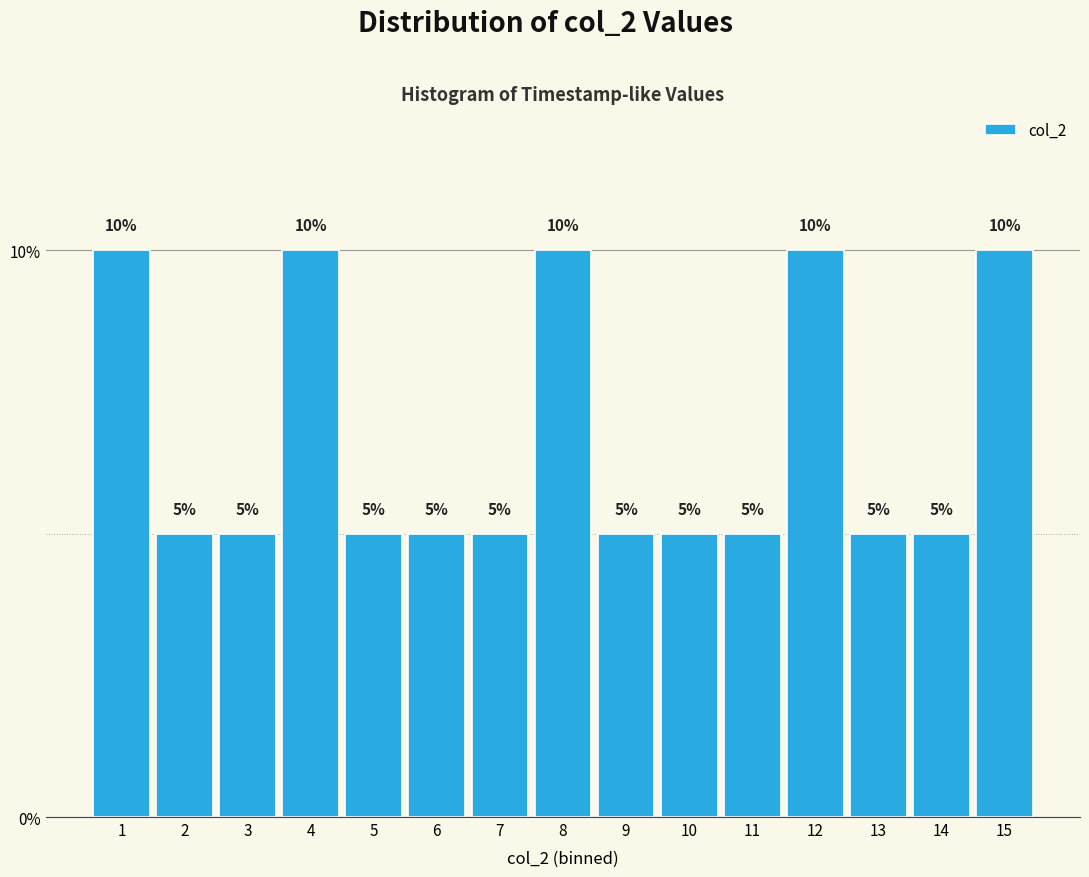

Reading right to left, what are all the values shown in this chart?

15=10	14=5	13=5	12=10	11=5	10=5	9=5	8=10	7=5	6=5	5=5	4=10	3=5	2=5	1=10